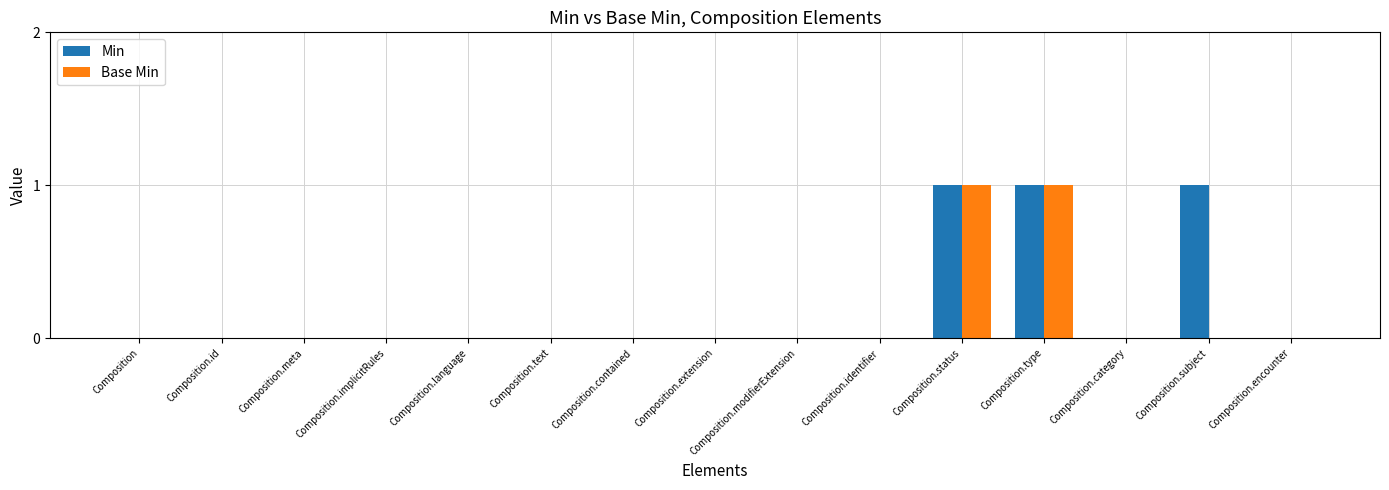

Reading left to right, what are all the values shown in this chart?

Min: 0	0	0	0	0	0	0	0	0	0	1	1	0	1	0
Base Min: 0	0	0	0	0	0	0	0	0	0	1	1	0	0	0